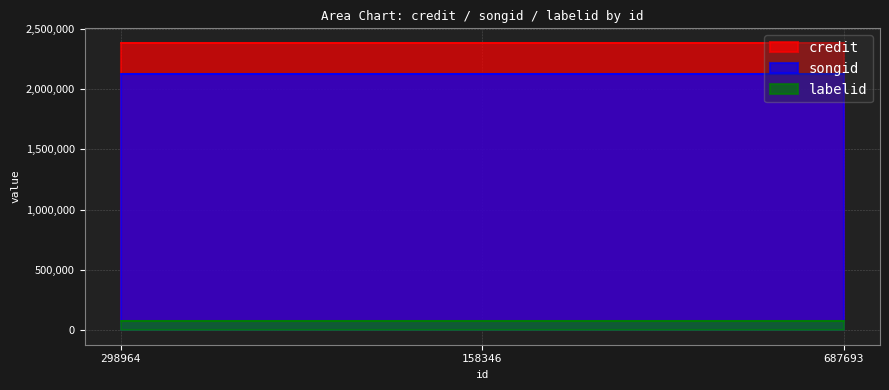

The value of songid at 158346 is 2126090. True or false?

True